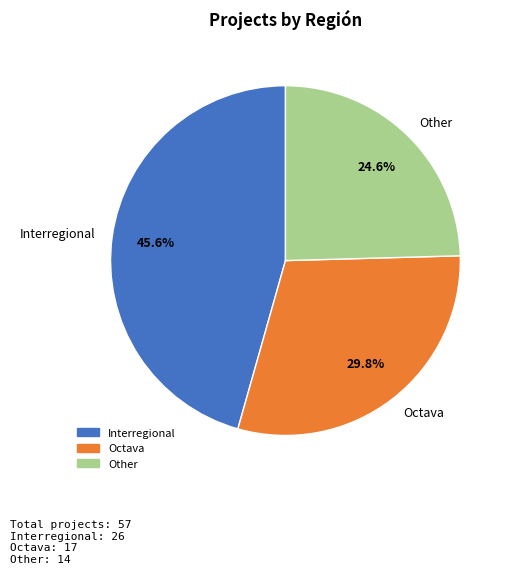

Which has a higher value, Interregional or Other?

Interregional